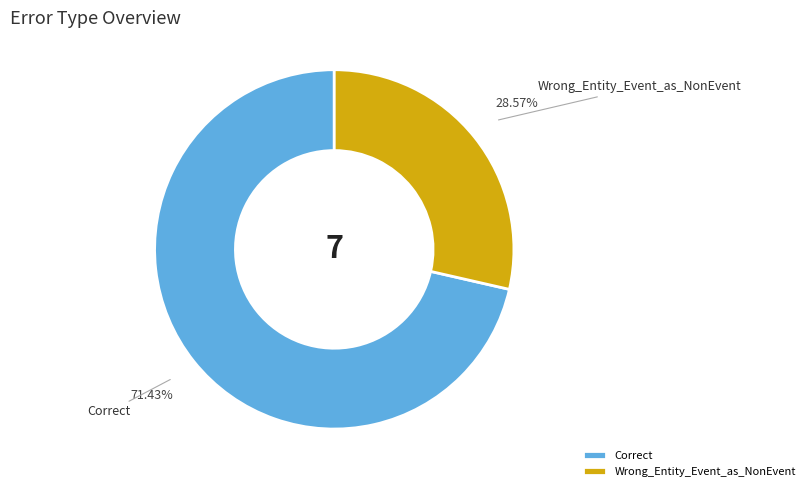

Which slice is the smallest?

Wrong_Entity_Event_as_NonEvent